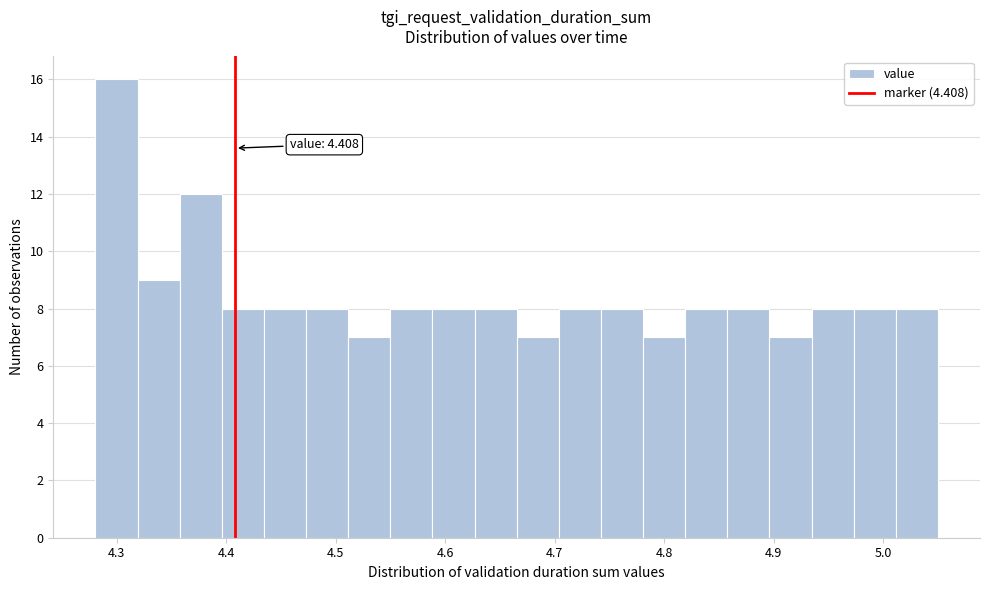

Around what value on the x-axis is the tallest bar? Give the approximate position of its centre, as read against the axis.

4.30